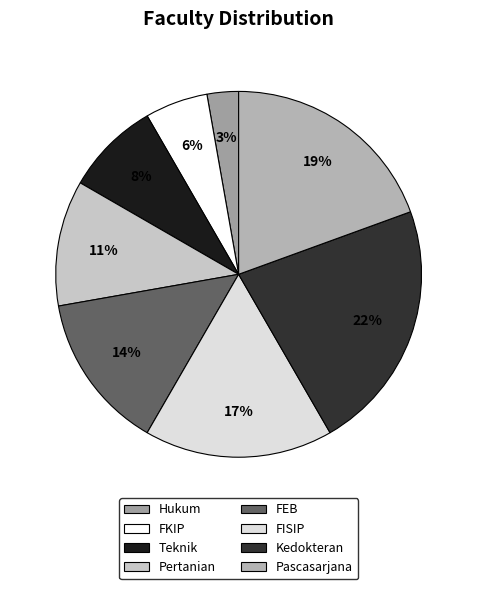

Is there any slice that represents more than half of the pie?

No